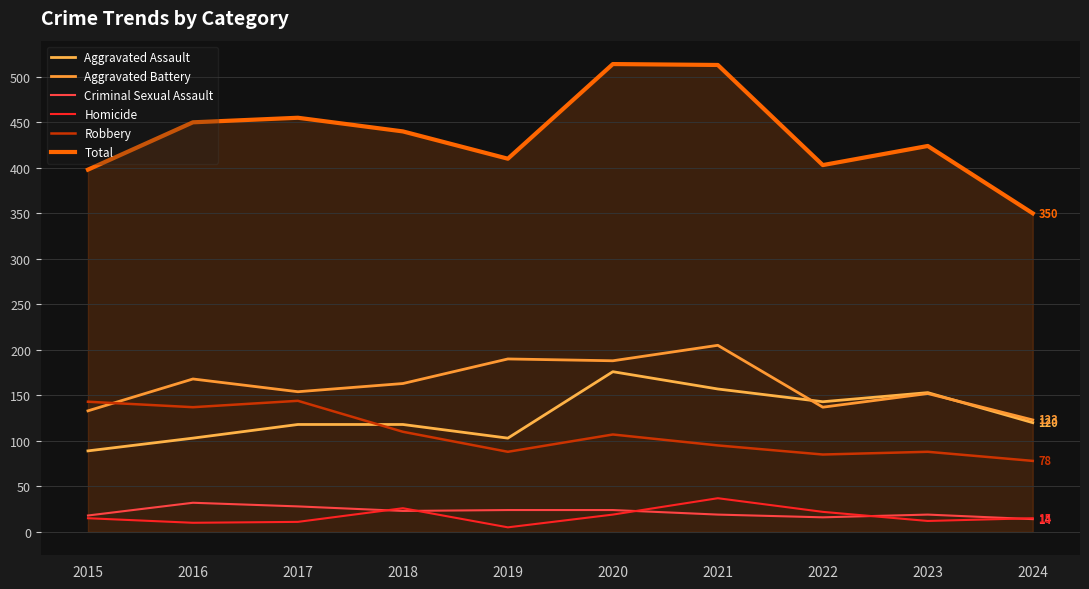

What are all the series names shown in the legend?

Aggravated Assault, Aggravated Battery, Criminal Sexual Assault, Homicide, Robbery, Total